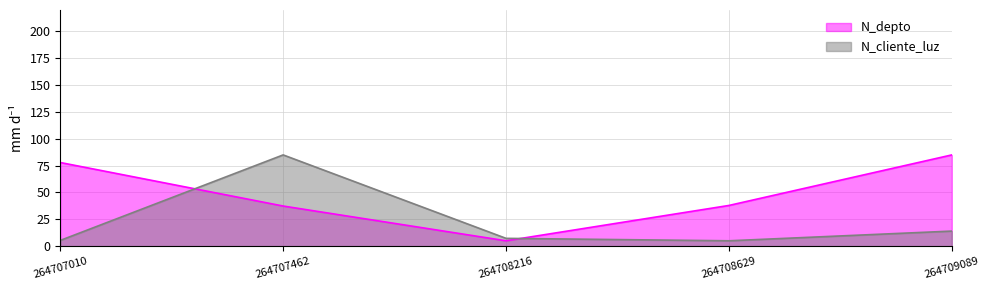

The value of N_cliente_luz at 264707462 is 85.0. True or false?

True